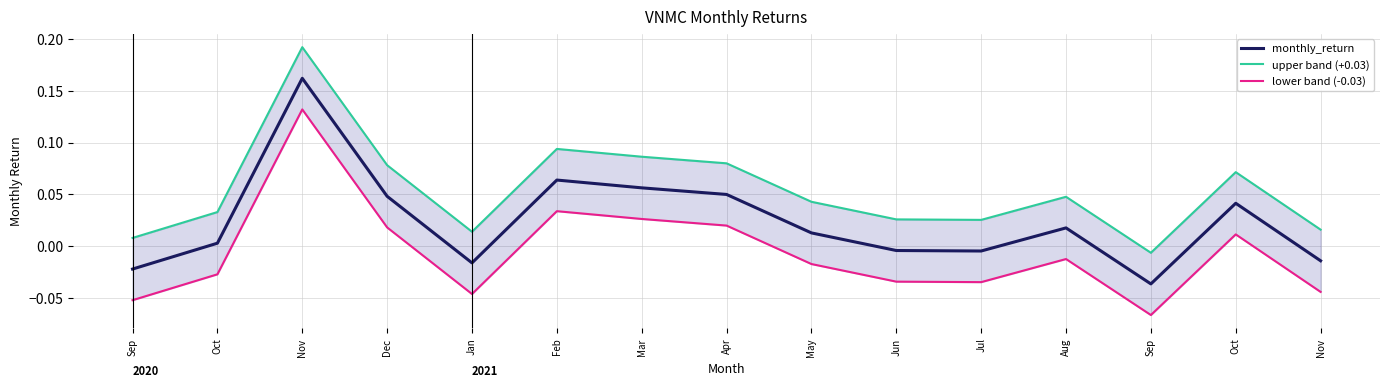

What is the spread (max minus min) of values at May?

0.1